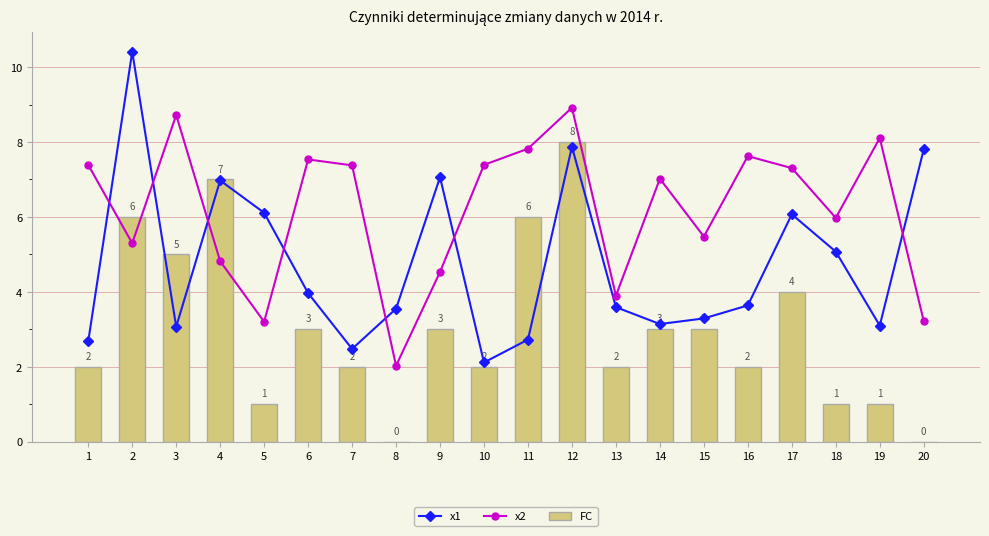

At how many categories does at least one series exceed 0?

20